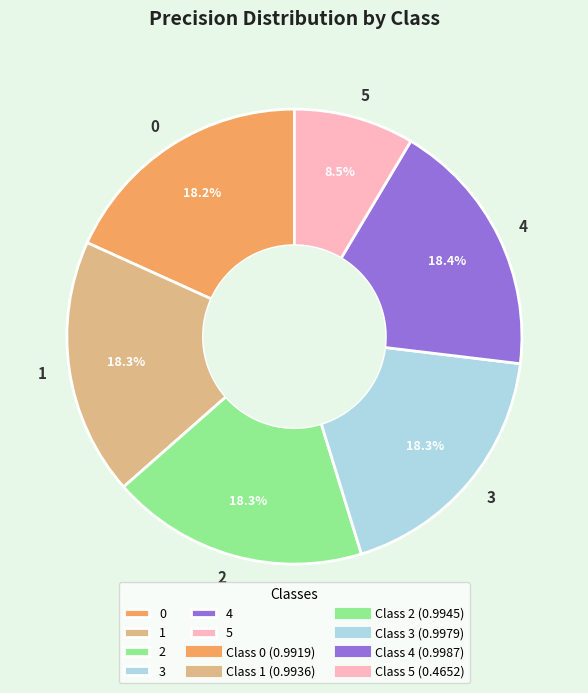

How many slices are in this pie chart?

6